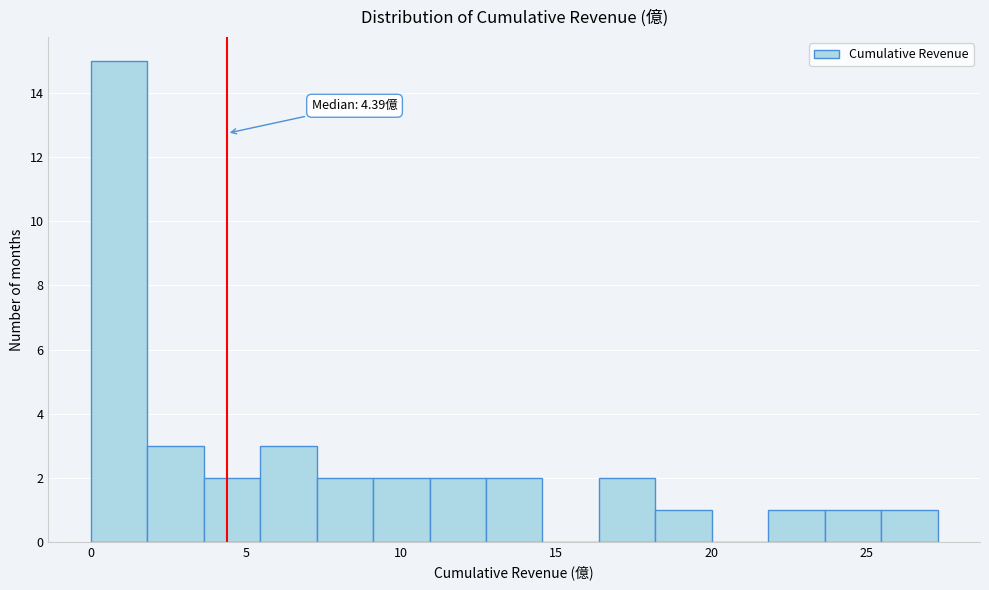

Around what value on the x-axis is the tallest bar? Give the approximate position of its centre, as read against the axis.

1.0